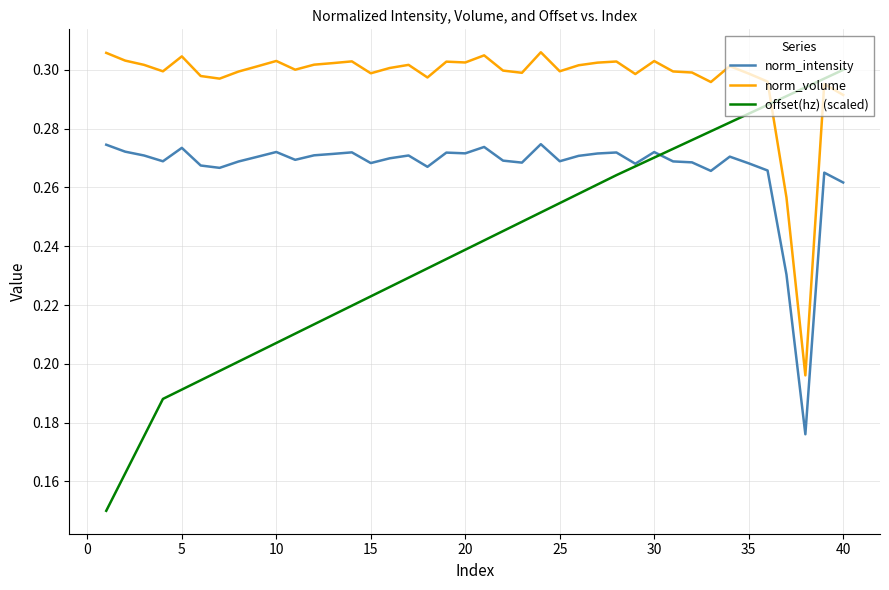

Which series has the largest total across all categories?

norm_volume